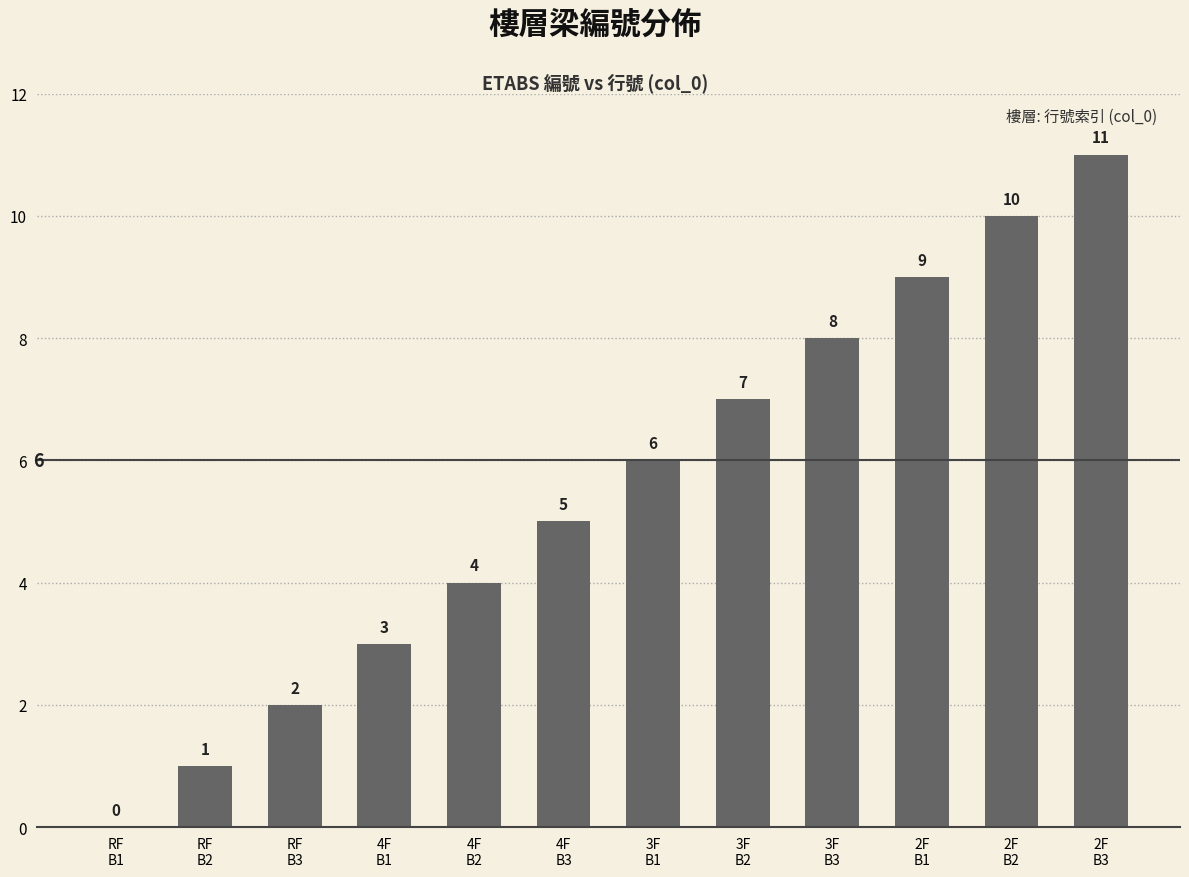

What is the change in value from RF
B3 to 2F
B1?

+7